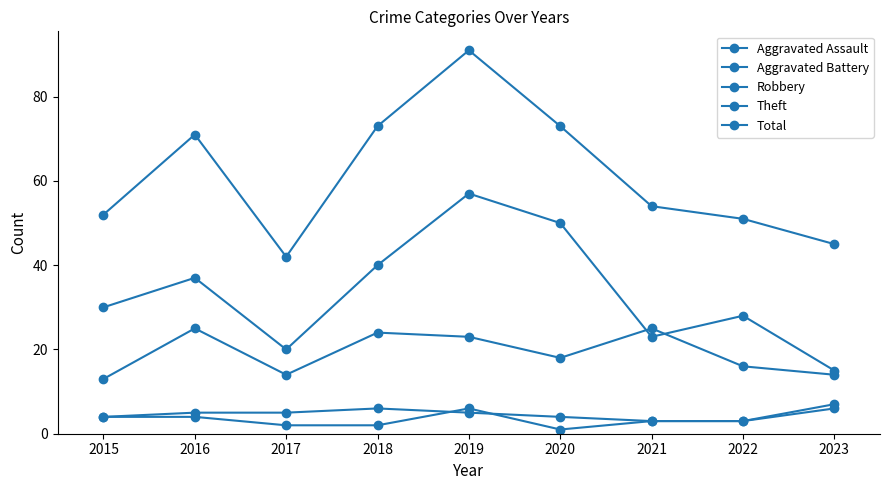

How many data points in Aggravated Battery are less than 5?

4